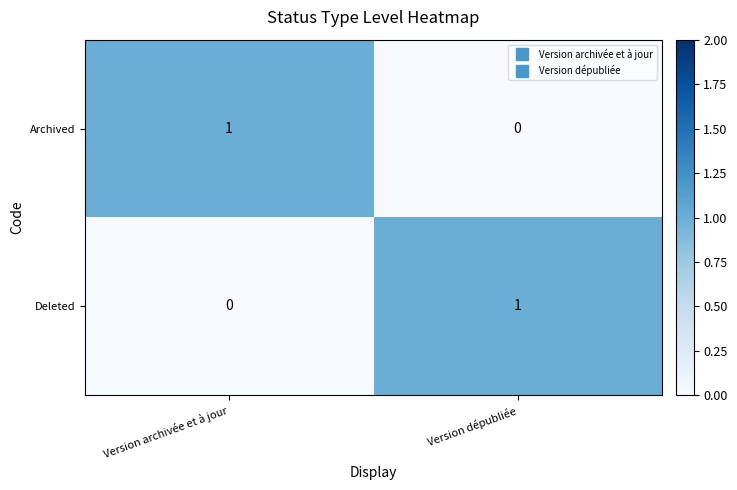

Which category has the lowest value in the Archived series?

Version dépubliée